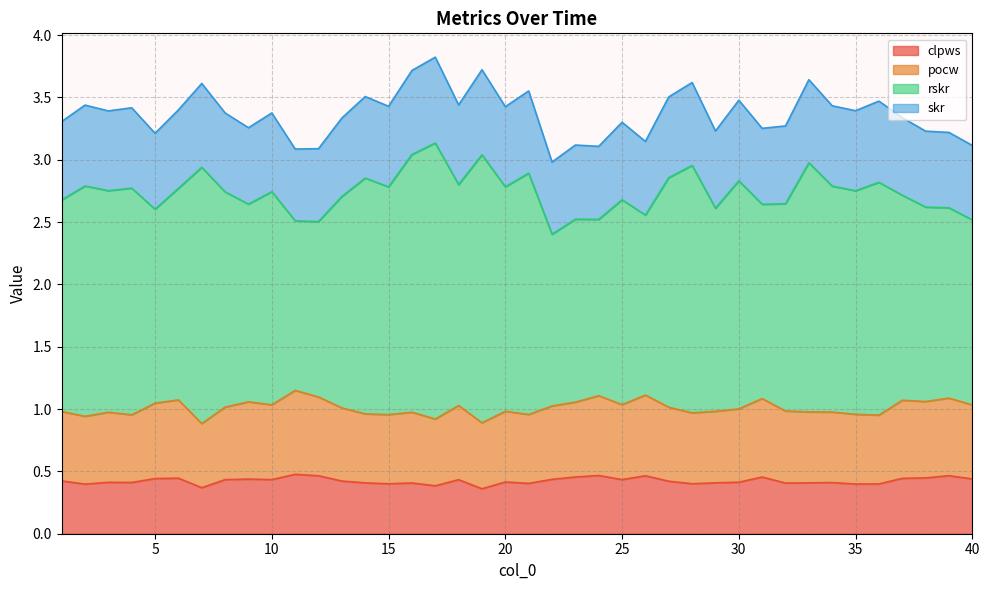

What are all the series names shown in the legend?

clpws, pocw, rskr, skr